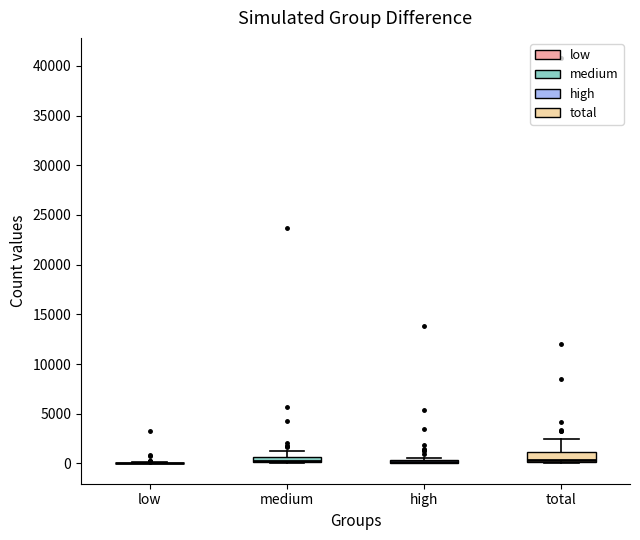

Where is the upper edge of the box for high on the y-axis? The values are not printed on the chart, so give them approximately, as read against the axis.

500